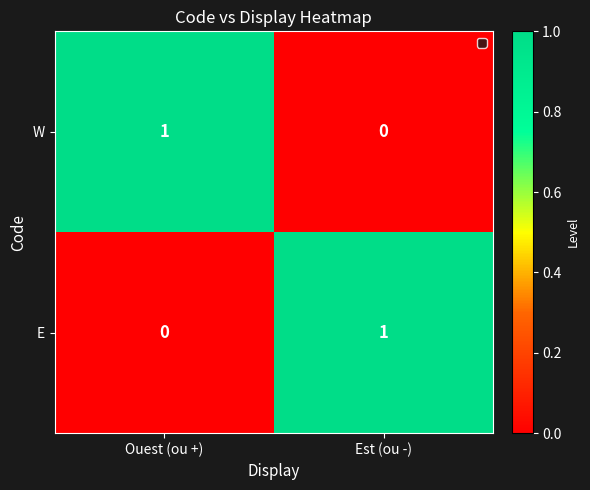

Which category has the highest value in the E series?

Est (ou -)